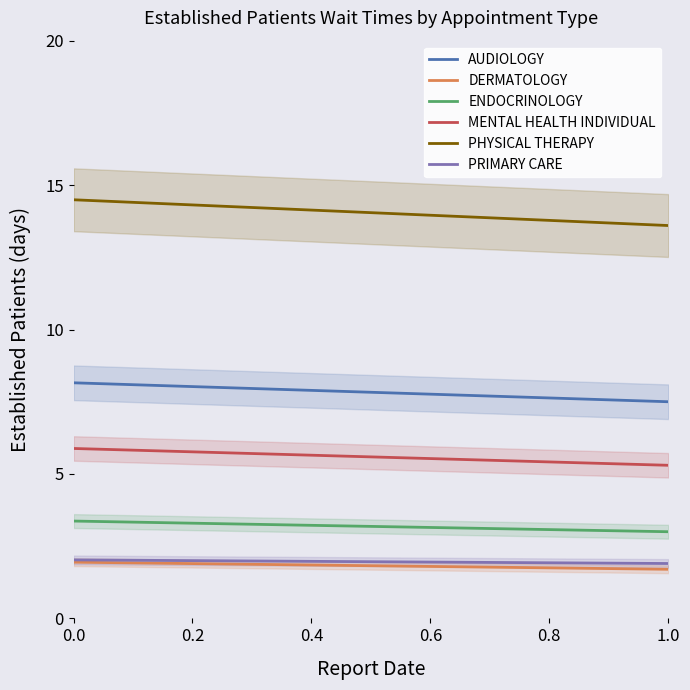

Which series has the widest spread of values?

PHYSICAL THERAPY